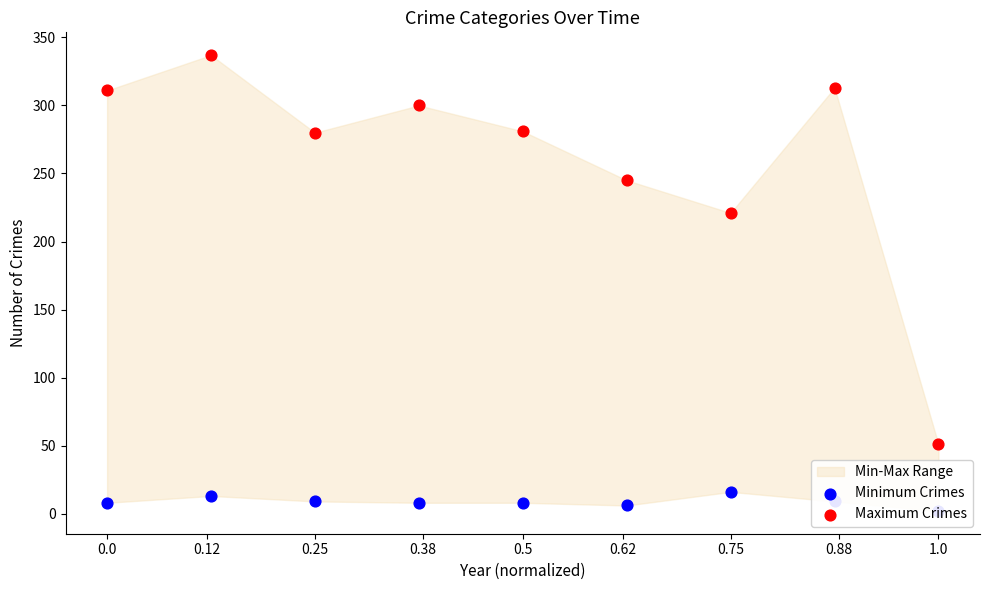

Which series has the largest total across all categories?

Maximum Crimes